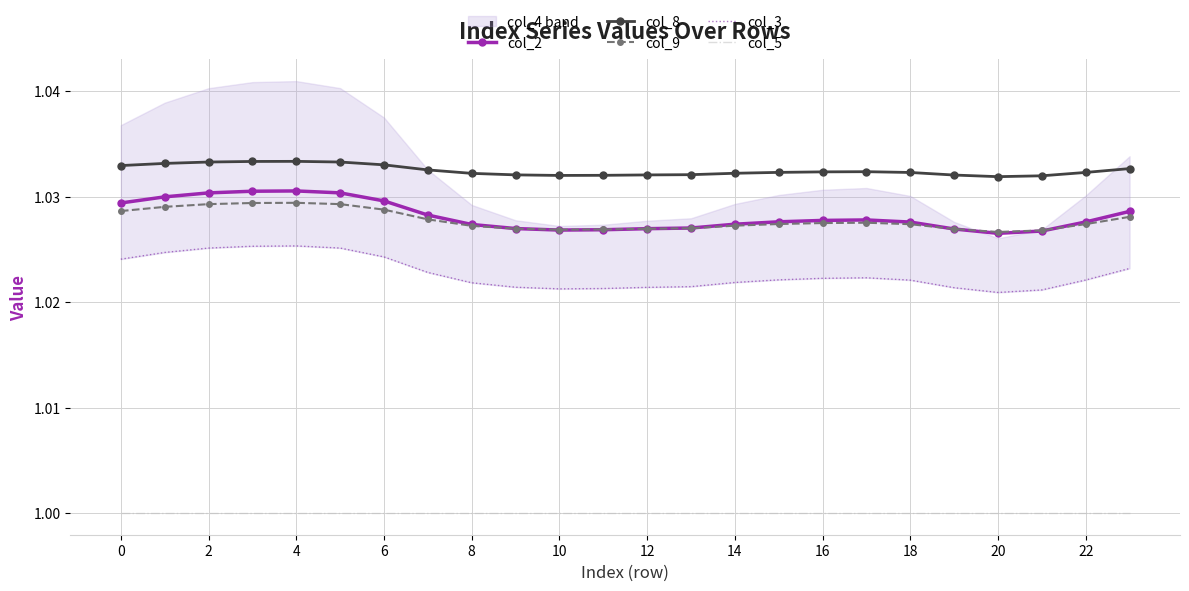

Reading left to right, list all the values displayed in this chart.

col_2: 1.0	1.0	1.0	1.0	1.0	1.0	1.0	1.0	1.0	1.0	1.0	1.0	1.0	1.0	1.0	1.0	1.0	1.0	1.0	1.0	1.0	1.0	1.0	1.0
col_8: 1.0	1.0	1.0	1.0	1.0	1.0	1.0	1.0	1.0	1.0	1.0	1.0	1.0	1.0	1.0	1.0	1.0	1.0	1.0	1.0	1.0	1.0	1.0	1.0
col_9: 1.0	1.0	1.0	1.0	1.0	1.0	1.0	1.0	1.0	1.0	1.0	1.0	1.0	1.0	1.0	1.0	1.0	1.0	1.0	1.0	1.0	1.0	1.0	1.0
col_3: 1.0	1.0	1.0	1.0	1.0	1.0	1.0	1.0	1.0	1.0	1.0	1.0	1.0	1.0	1.0	1.0	1.0	1.0	1.0	1.0	1.0	1.0	1.0	1.0
col_5: 1.0	1.0	1.0	1.0	1.0	1.0	1.0	1.0	1.0	1.0	1.0	1.0	1.0	1.0	1.0	1.0	1.0	1.0	1.0	1.0	1.0	1.0	1.0	1.0